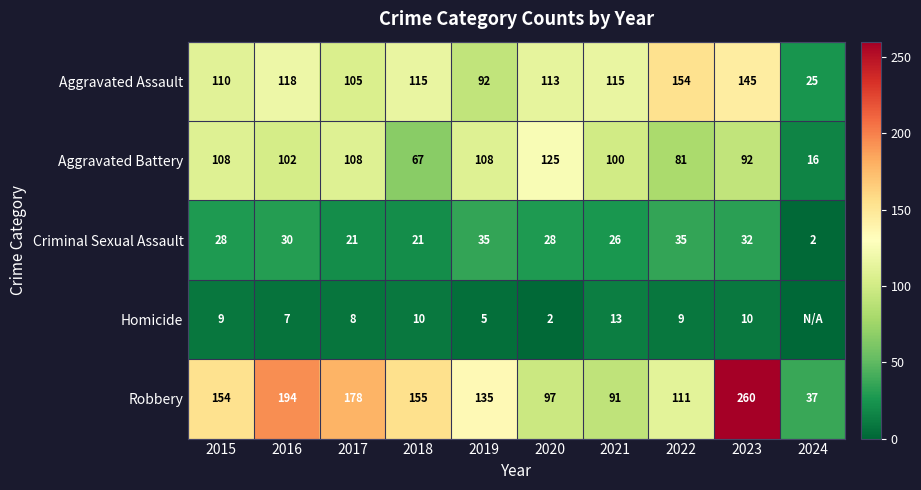

Is it true that Aggravated Assault equals 154 at 2022?

True